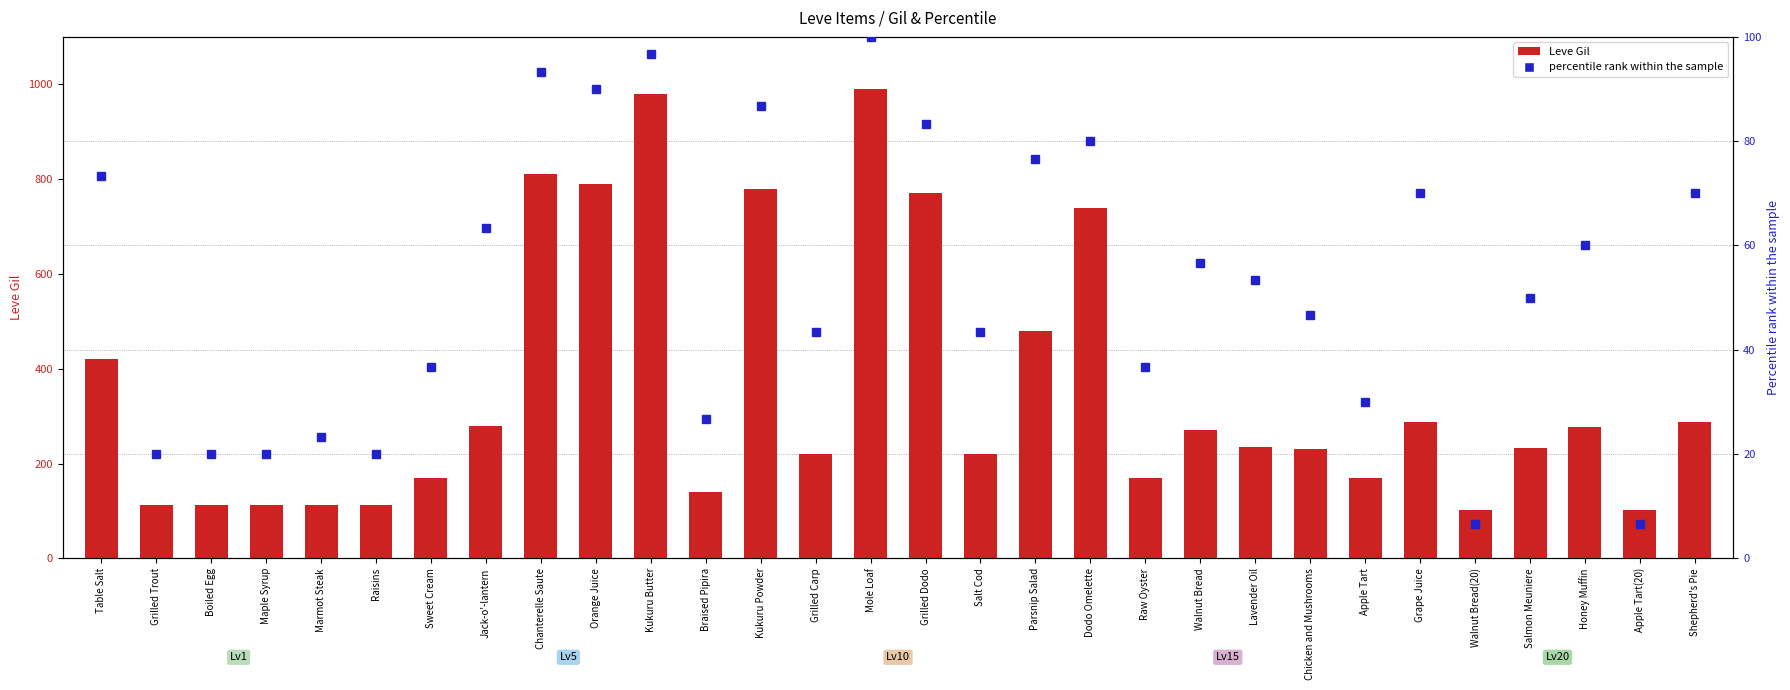

Reading left to right, what are all the values shown in this chart?

Leve Gil: Table Salt=420.0	Grilled Trout=112.0	Boiled Egg=112.0	Maple Syrup=112.0	Marmot Steak=113.0	Raisins=112.0	Sweet Cream=170.0	Jack-o'-lantern=280.0	Chanterelle Saute=810.0	Orange Juice=790.0	Kukuru Butter=980.0	Braised Pipira=140.0	Kukuru Powder=780.0	Grilled Carp=220.0	Mole Loaf=990.0	Grilled Dodo=770.0	Salt Cod=220.0	Parsnip Salad=480.0	Dodo Omelette=740.0	Raw Oyster=170.0	Walnut Bread=270.0	Lavender Oil=235.0	Chicken and Mushrooms=230.0	Apple Tart=169.0	Grape Juice=288.0	Walnut Bread(20)=102.0	Salmon Meuniere=232.0	Honey Muffin=277.0	Apple Tart(20)=102.0	Shepherd's Pie=288.0
percentile rank within the sample: Table Salt=73.3	Grilled Trout=20.0	Boiled Egg=20.0	Maple Syrup=20.0	Marmot Steak=23.3	Raisins=20.0	Sweet Cream=36.7	Jack-o'-lantern=63.3	Chanterelle Saute=93.3	Orange Juice=90.0	Kukuru Butter=96.7	Braised Pipira=26.7	Kukuru Powder=86.7	Grilled Carp=43.3	Mole Loaf=100.0	Grilled Dodo=83.3	Salt Cod=43.3	Parsnip Salad=76.7	Dodo Omelette=80.0	Raw Oyster=36.7	Walnut Bread=56.7	Lavender Oil=53.3	Chicken and Mushrooms=46.7	Apple Tart=30.0	Grape Juice=70.0	Walnut Bread(20)=6.7	Salmon Meuniere=50.0	Honey Muffin=60.0	Apple Tart(20)=6.7	Shepherd's Pie=70.0